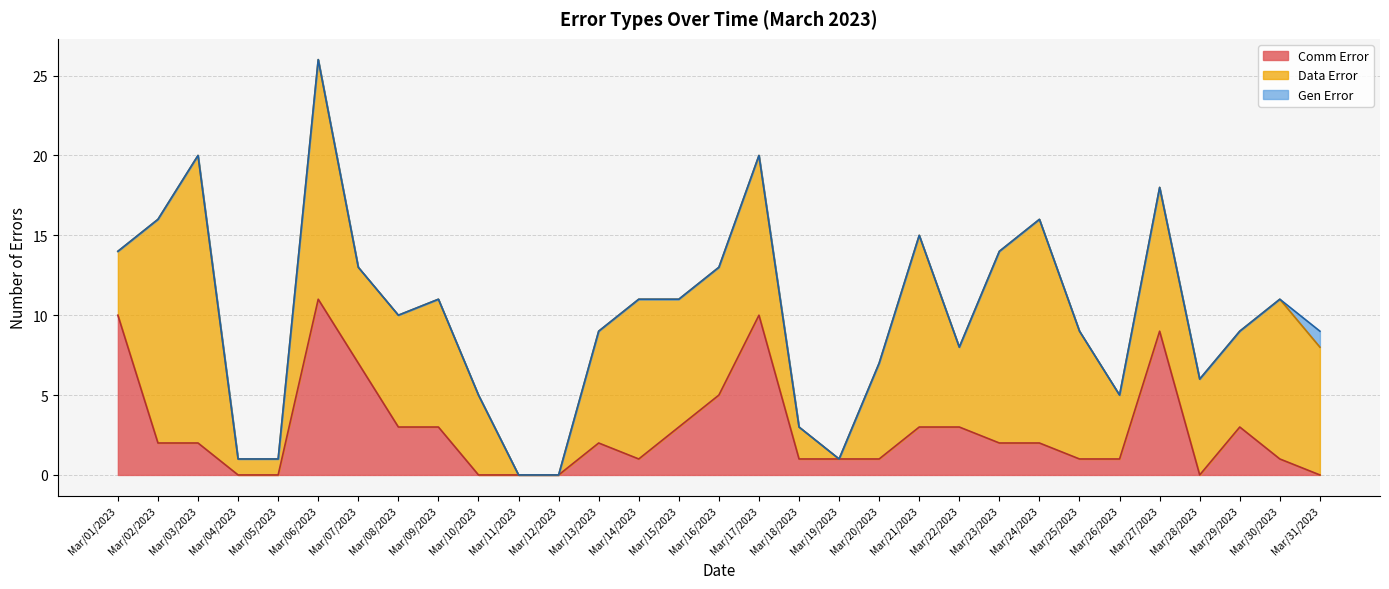

What is the difference between the second highest and minimum values in the Data Error series?

15